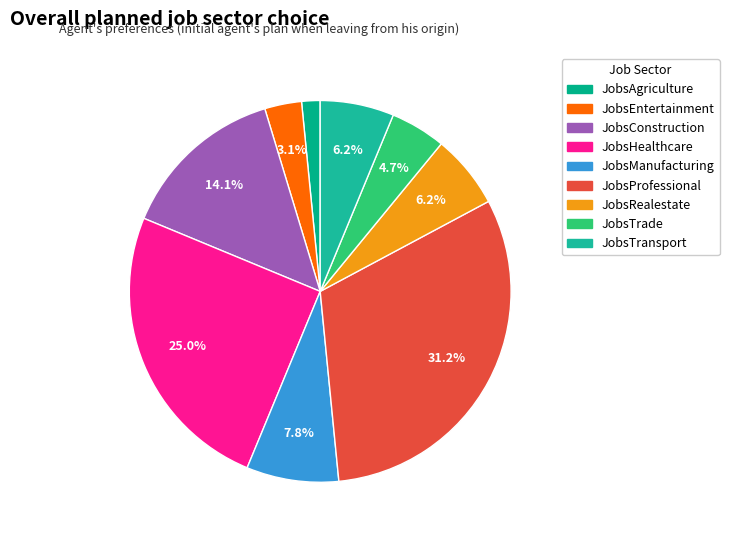

Is JobsTransport the majority of the pie?

No